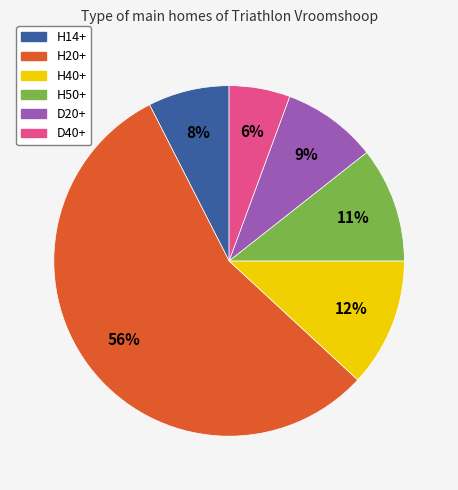

To the nearest percent, what is the difference between the H14+ and D40+ slice percentages?

2%